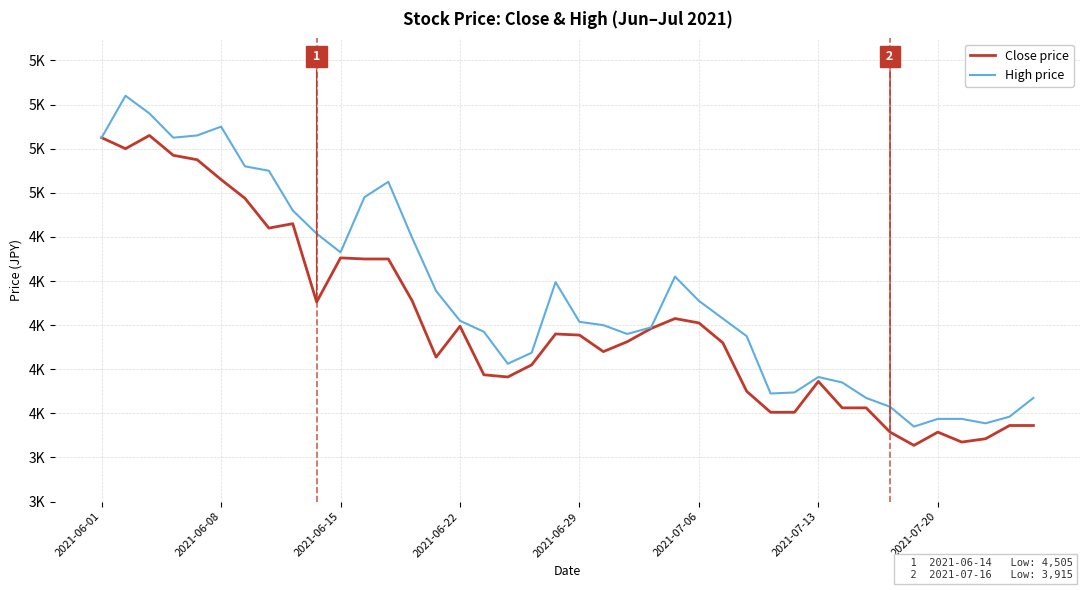

True or false: Close price and High price cross at least once.

False